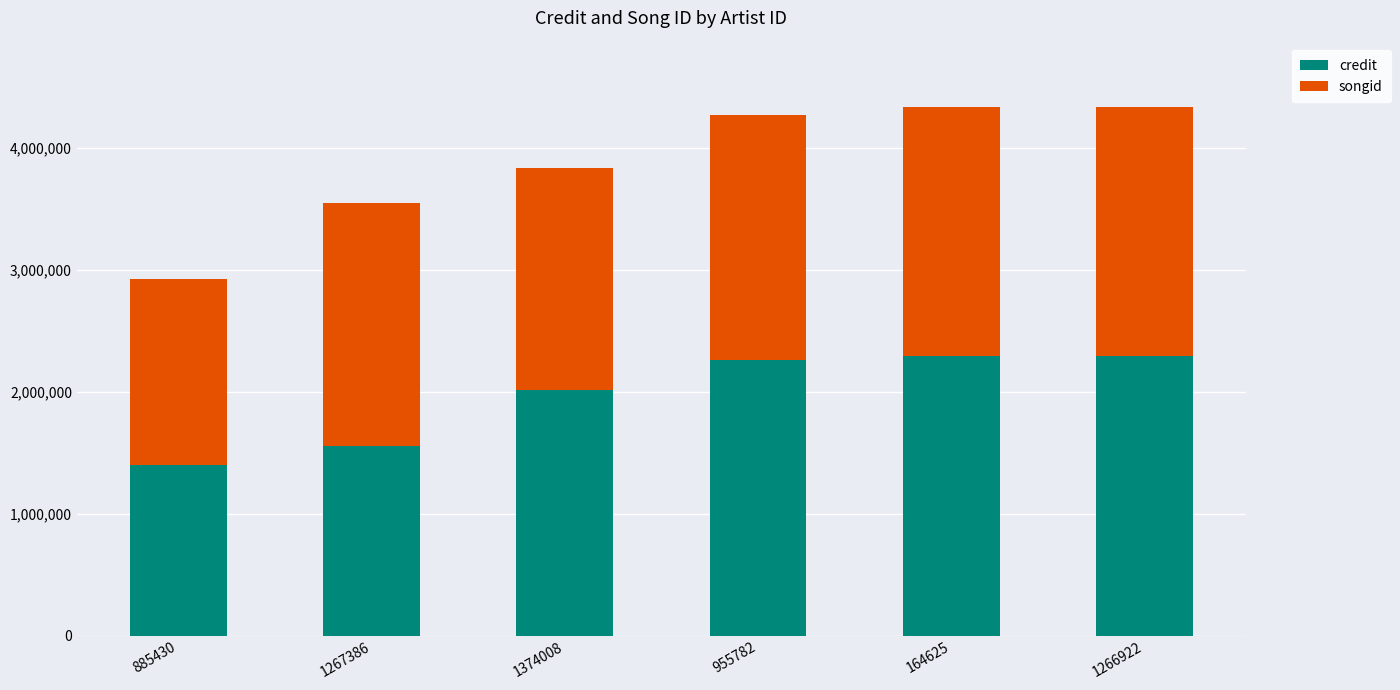

Reading right to left, transcribe the values for credit.

2294285	2294285	2261611	2018019	1559295	1402356